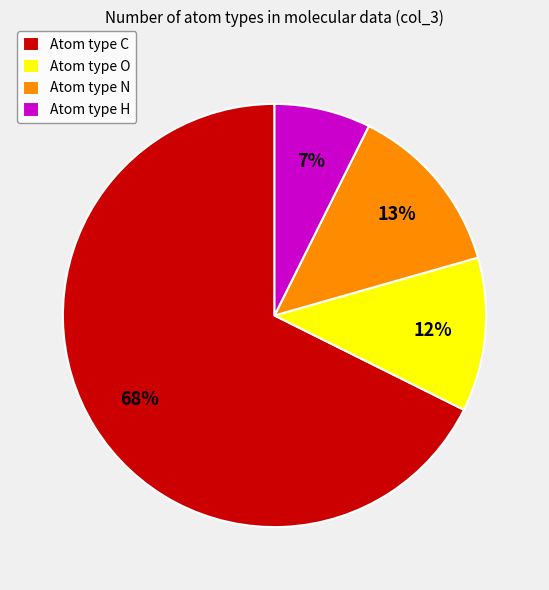

Between Atom type C and Atom type H, which is larger?

Atom type C